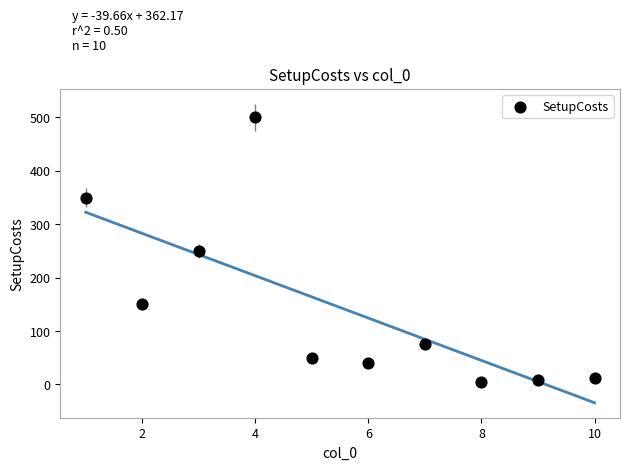

What is the range of Y values (max minus min)?

495.0